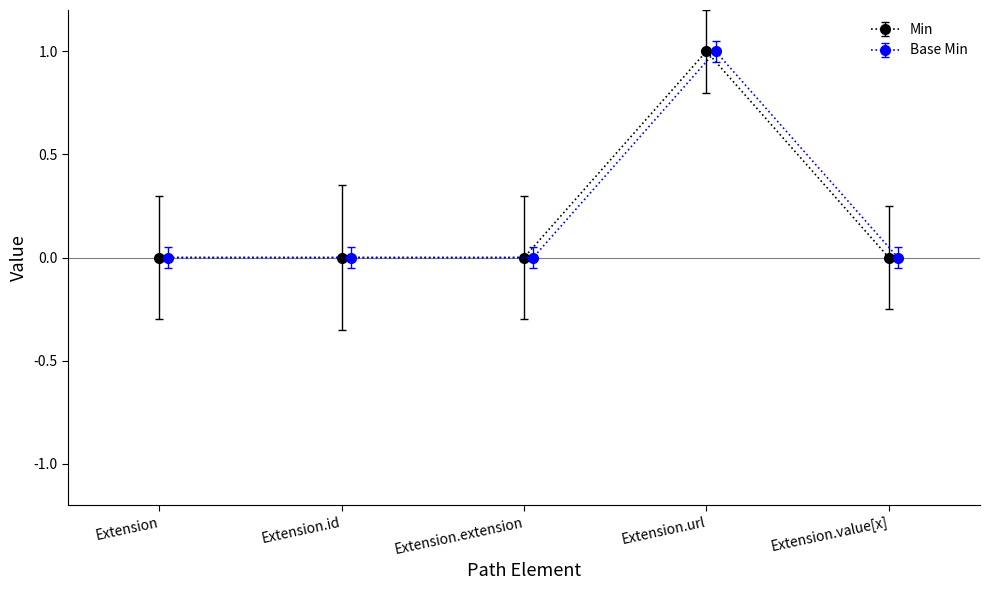

What is the value of the Min point at the 4th from the left?

1